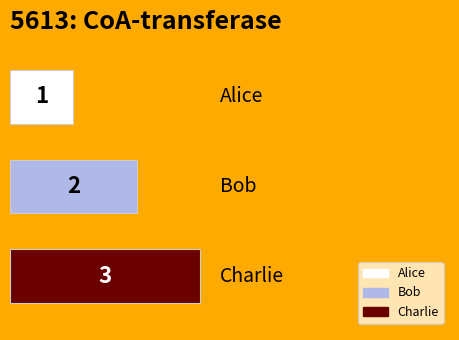

What is the sum of all values?

6